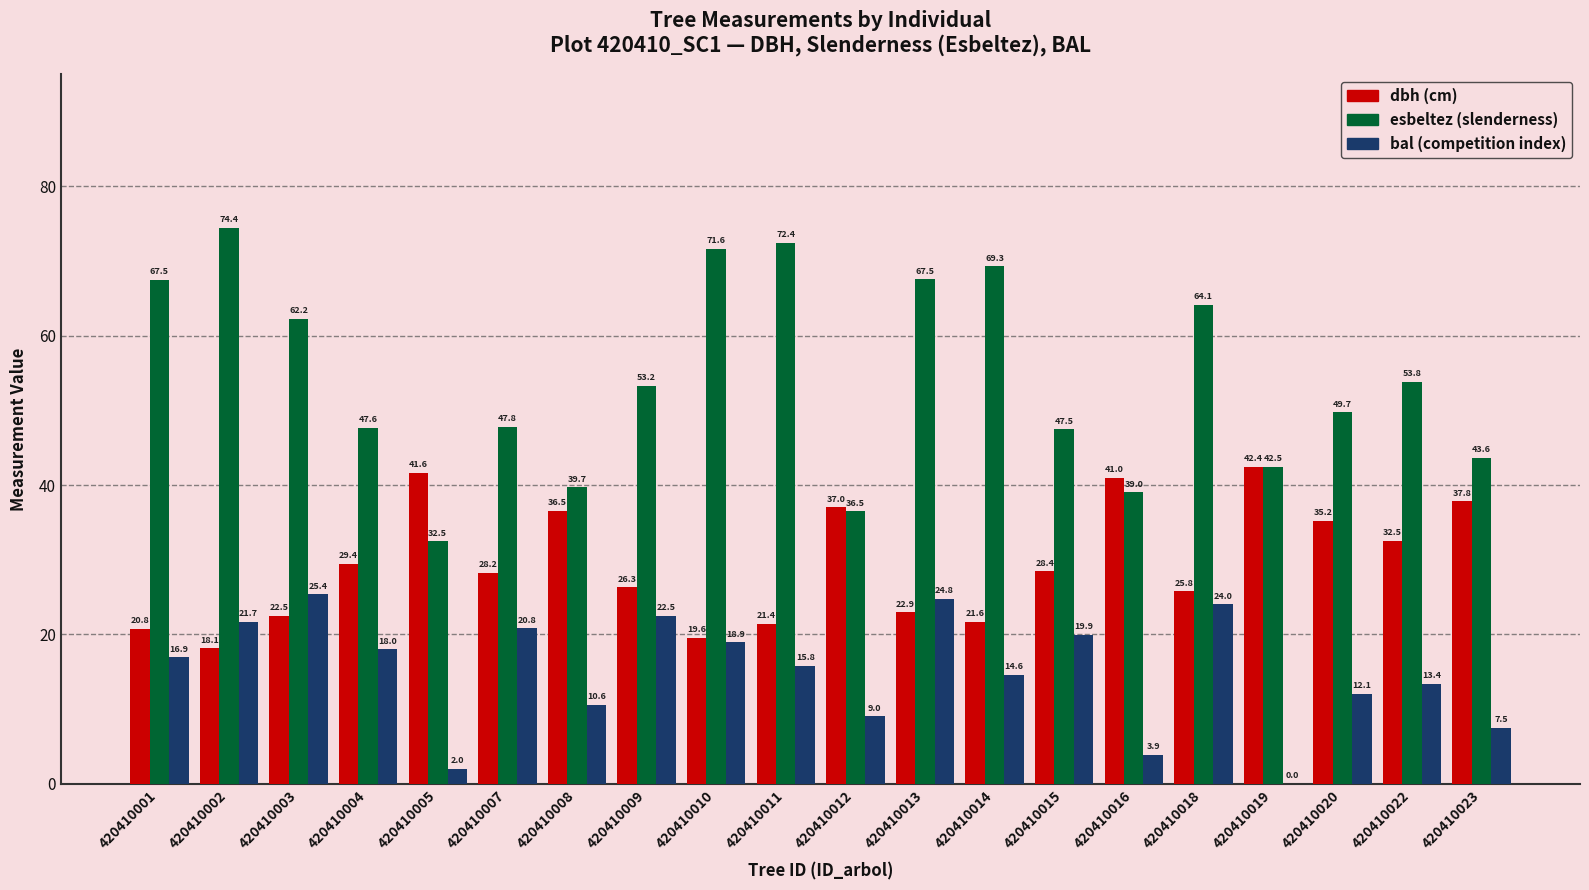

Which category has the highest value across all series?

420410002